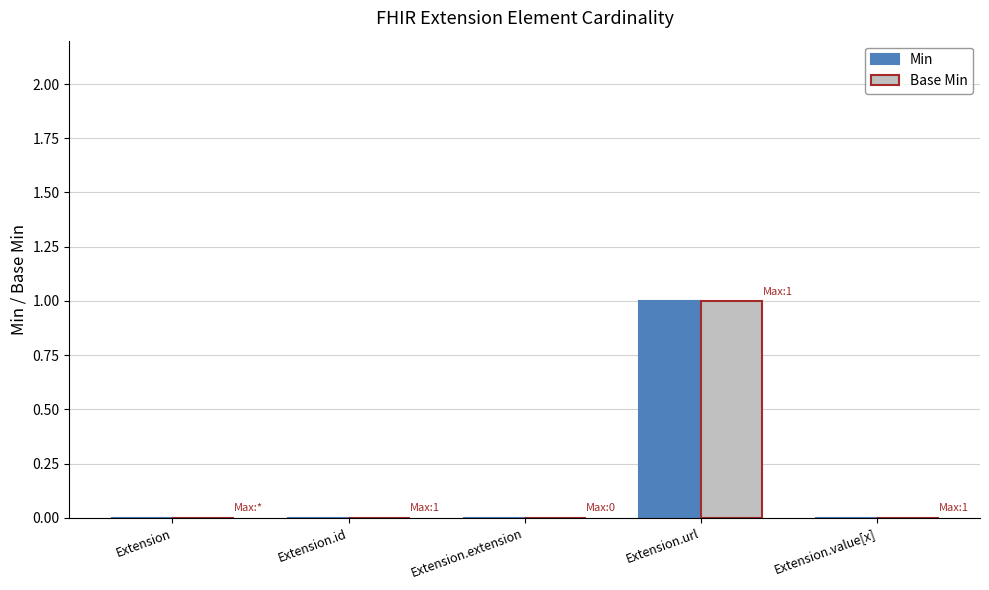

How many series are shown in this chart?

2